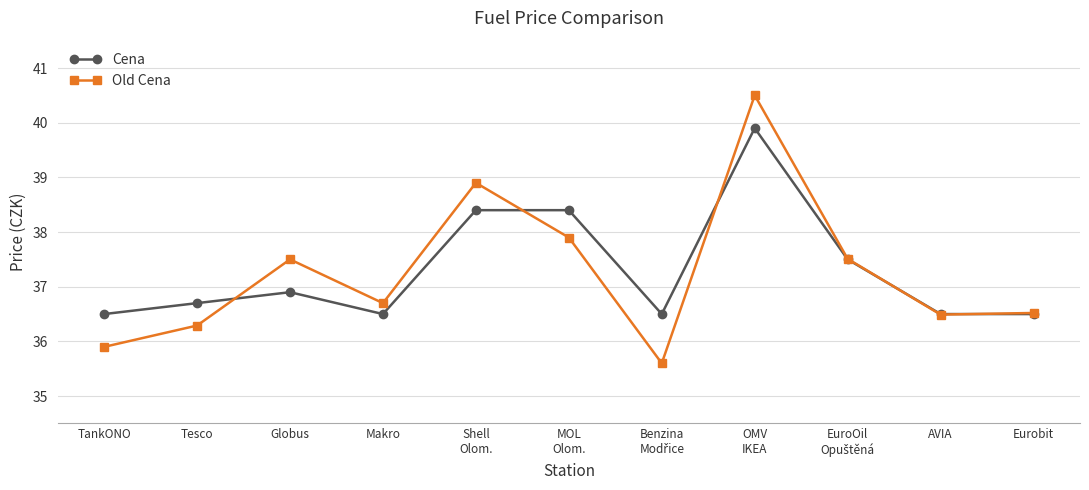

What is the difference between the highest and lowest values at TankONO?

0.6